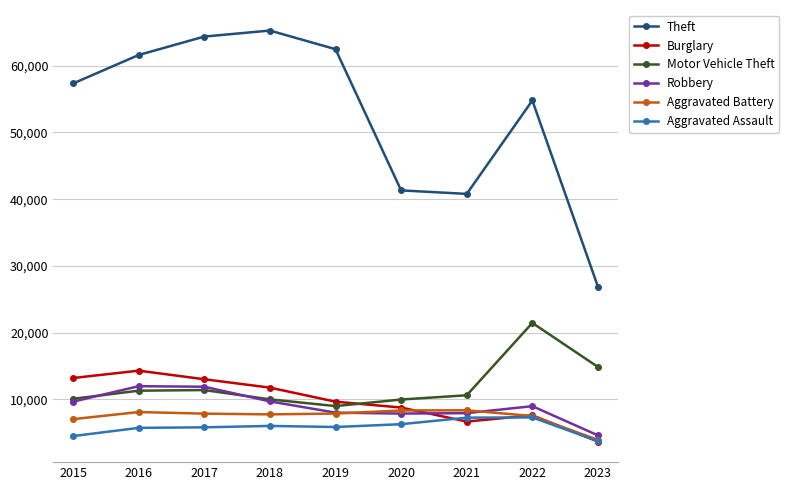

What are all the series names shown in the legend?

Theft, Burglary, Motor Vehicle Theft, Robbery, Aggravated Battery, Aggravated Assault